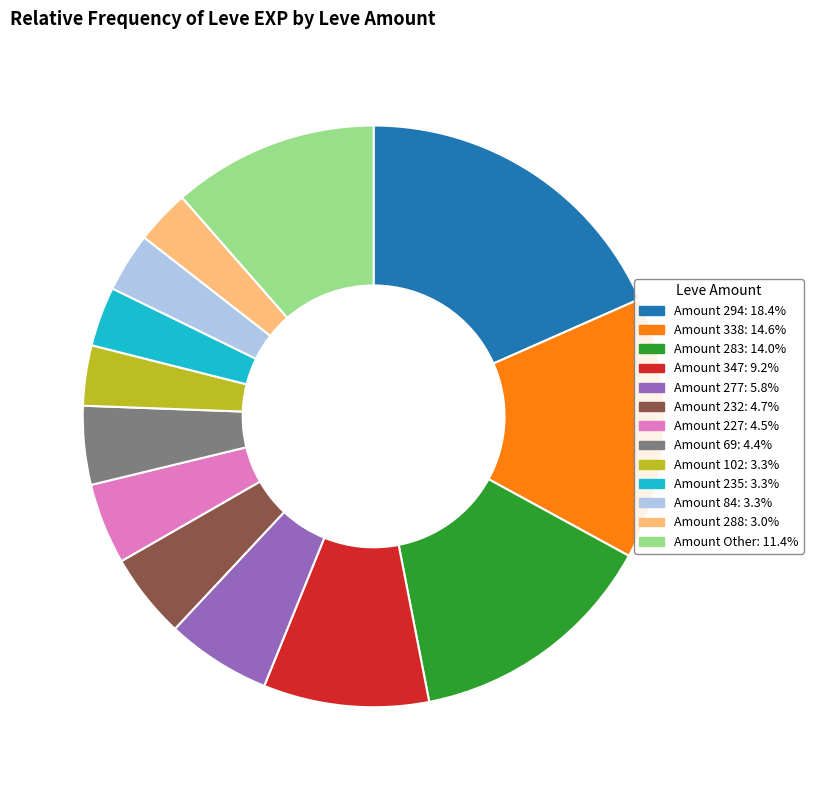

Is there any slice that represents more than half of the pie?

No